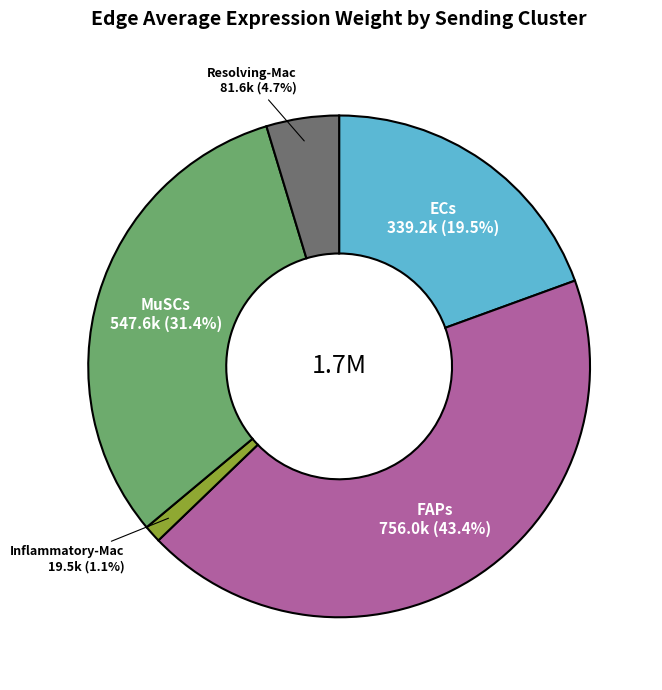

Is there any slice that represents more than half of the pie?

No